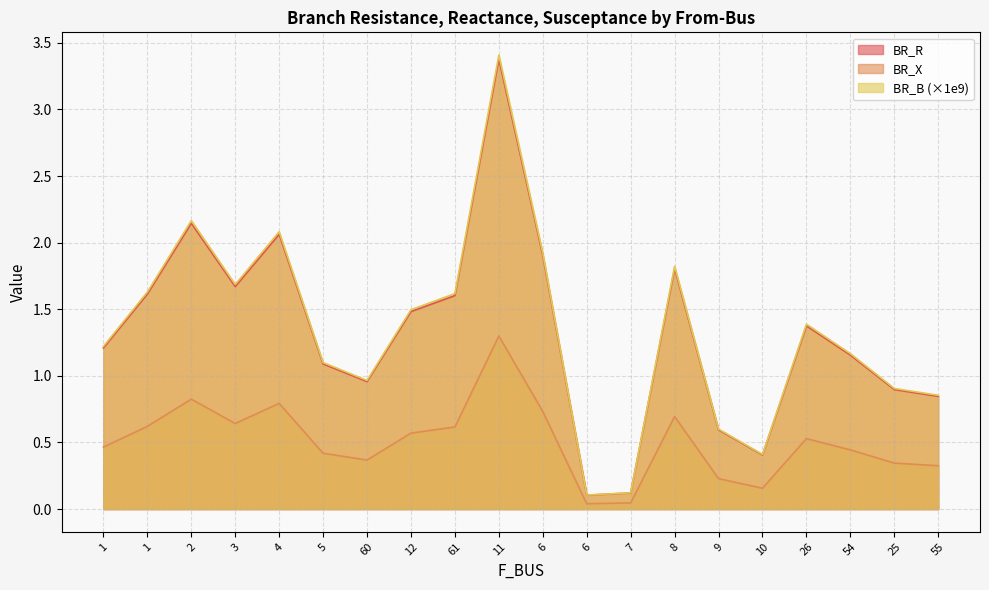

What is the total value across all series at 5?

2.6